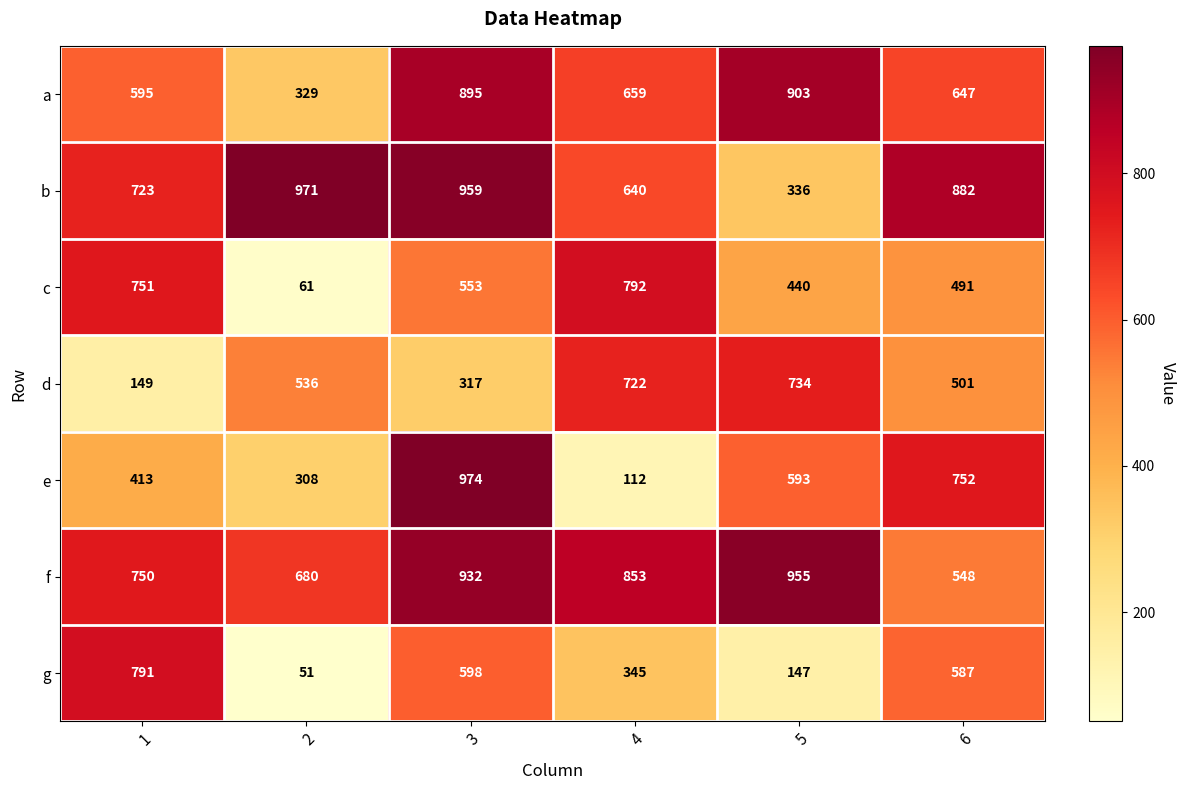

Is it true that c equals 484 at 1?

False